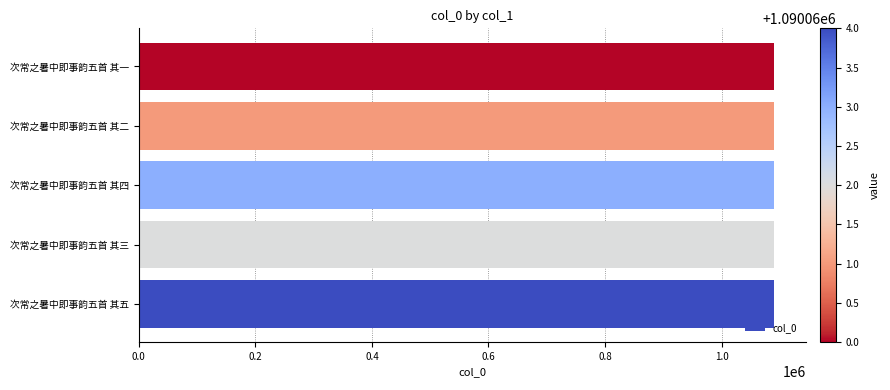

The value at 次常之暑中即事韵五首 其三 is 1859639. True or false?

False